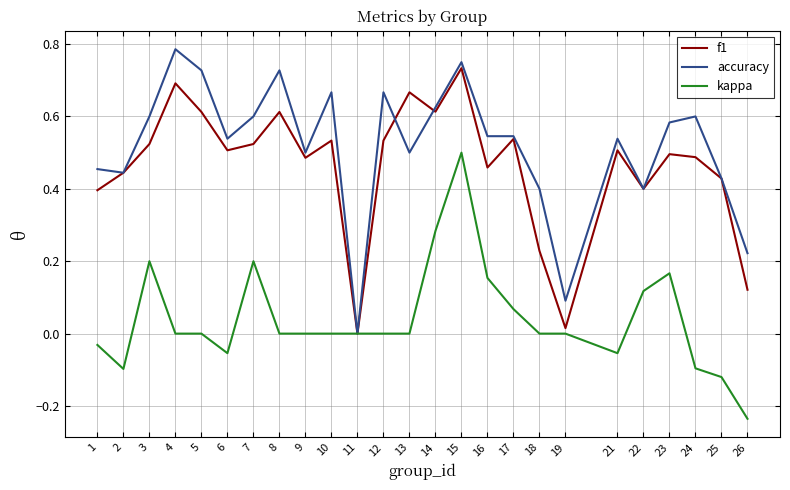

Is the value of kappa at 2 greater than the value of accuracy at 23?

No